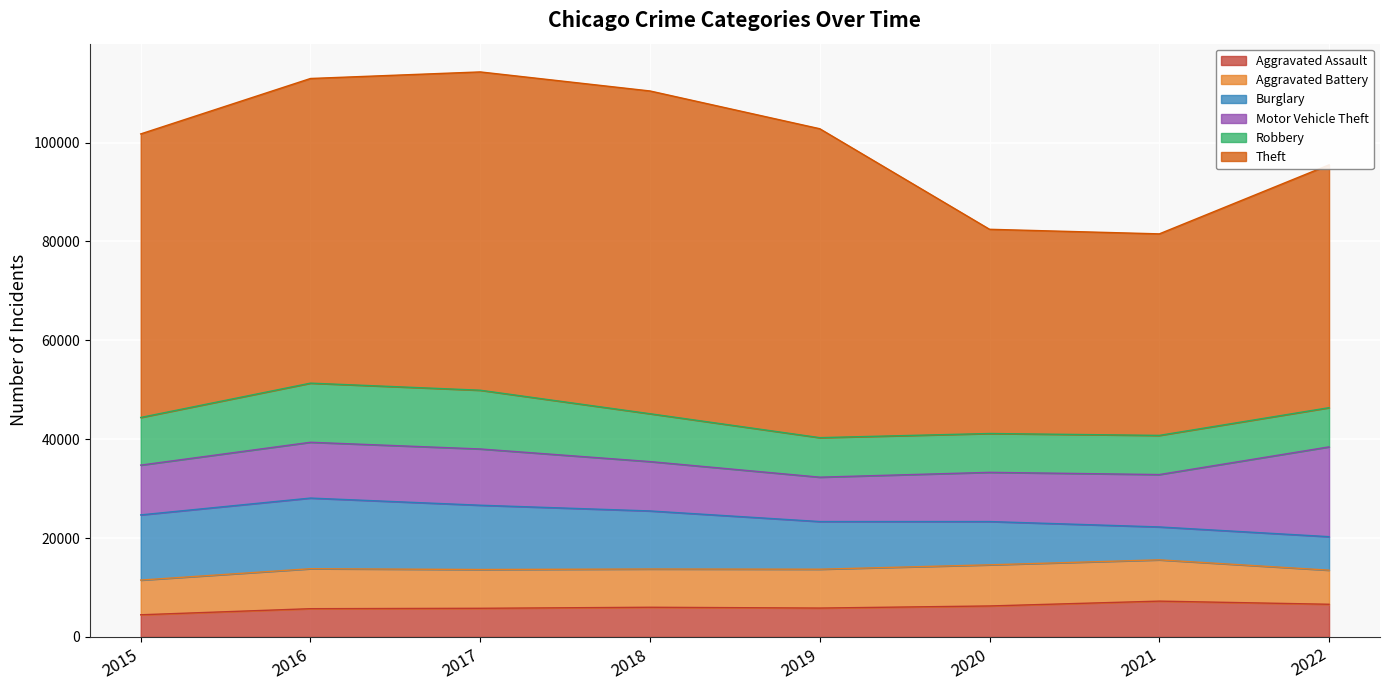

What is the difference between the maximum and minimum values in the Aggravated Battery series?

1450